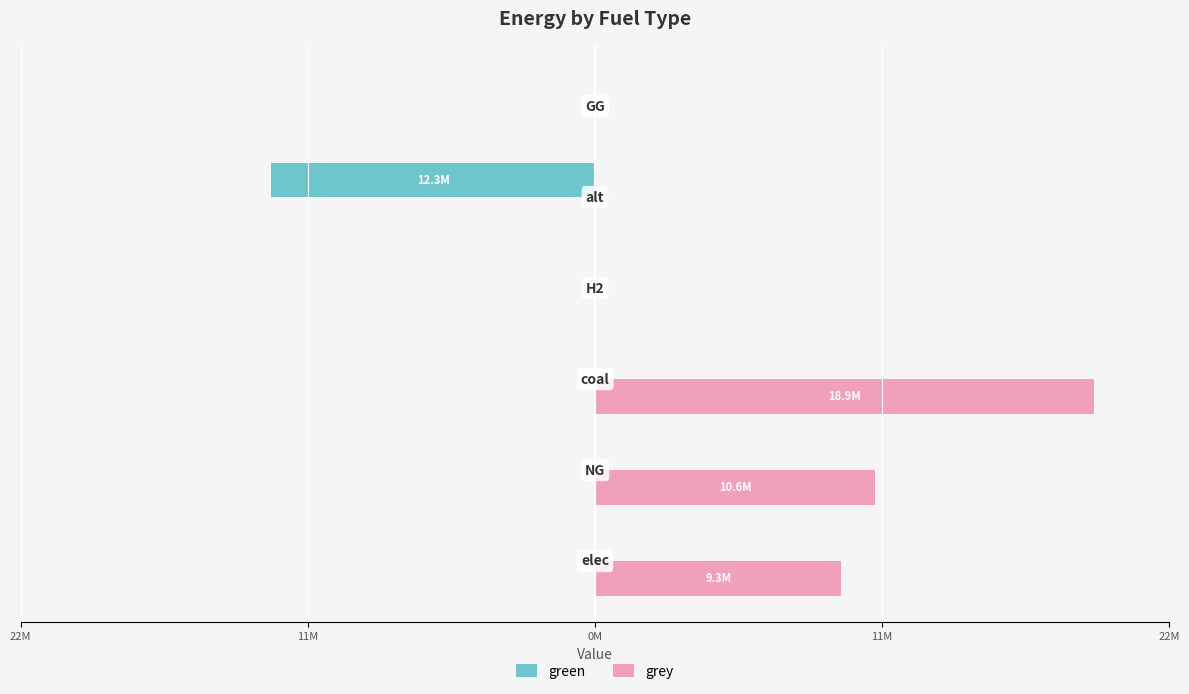

Reading left to right, extract all data points from this chart.

green: 0.0	0.0	0.0	0.0	-12288253.3	0.0
grey: 9343280.7	10637302.9	18946234.2	0.0	0.0	0.0